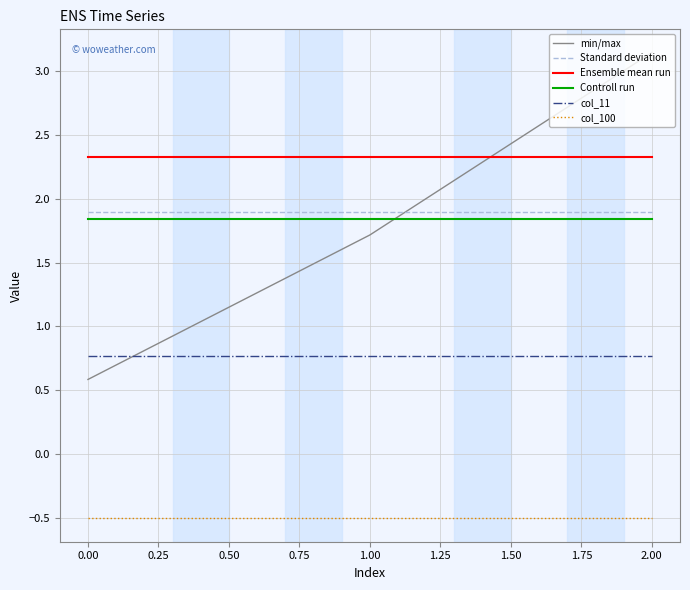

Which series has the widest spread of values?

min/max